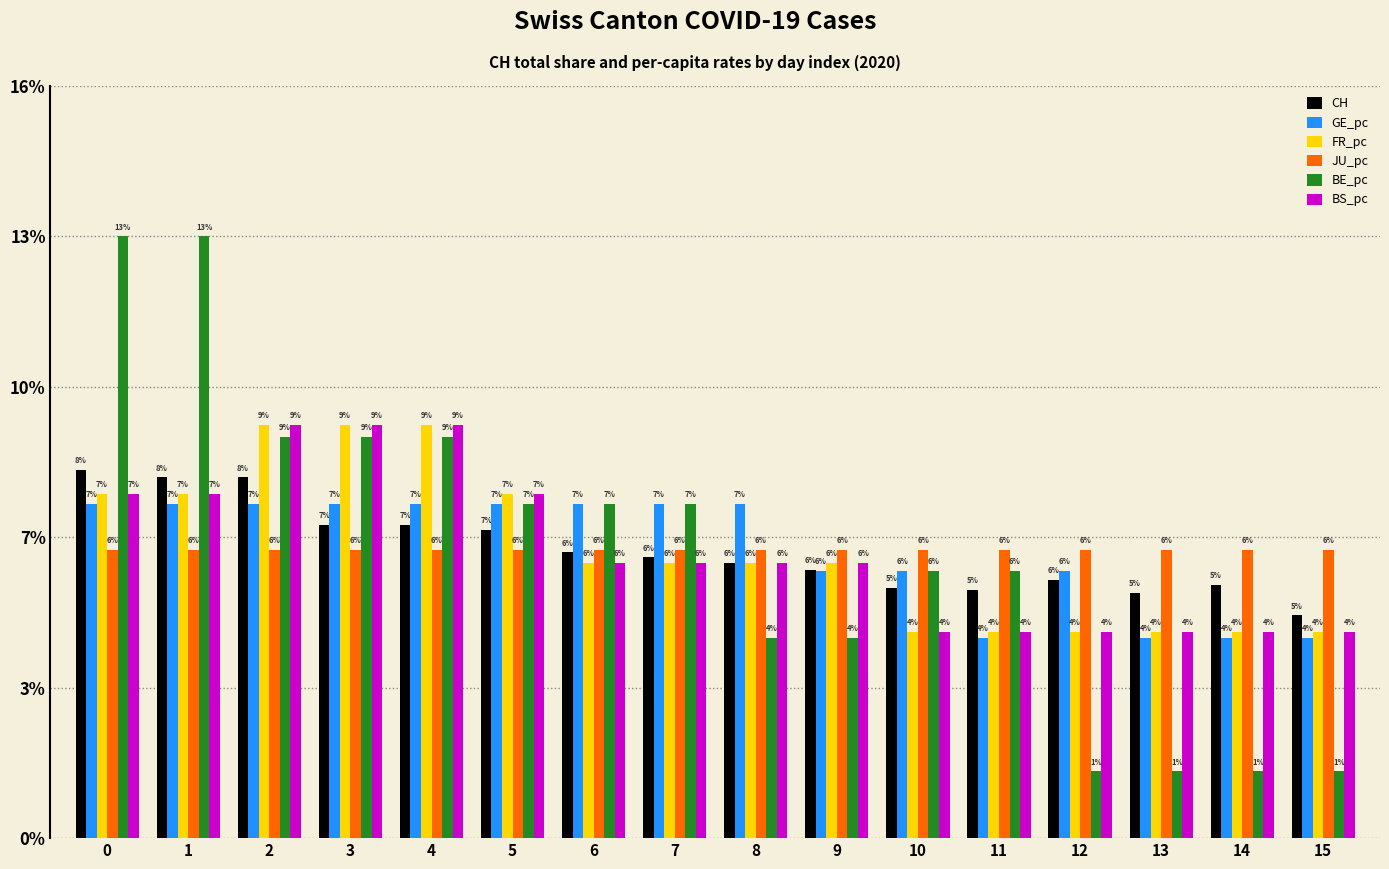

Reading left to right, list all the values displayed in this chart.

CH: 0=0.1	1=0.1	2=0.1	3=0.1	4=0.1	5=0.1	6=0.1	7=0.1	8=0.1	9=0.1	10=0.1	11=0.1	12=0.1	13=0.1	14=0.1	15=0.0
GE_pc: 0=0.1	1=0.1	2=0.1	3=0.1	4=0.1	5=0.1	6=0.1	7=0.1	8=0.1	9=0.1	10=0.1	11=0.0	12=0.1	13=0.0	14=0.0	15=0.0
FR_pc: 0=0.1	1=0.1	2=0.1	3=0.1	4=0.1	5=0.1	6=0.1	7=0.1	8=0.1	9=0.1	10=0.0	11=0.0	12=0.0	13=0.0	14=0.0	15=0.0
JU_pc: 0=0.1	1=0.1	2=0.1	3=0.1	4=0.1	5=0.1	6=0.1	7=0.1	8=0.1	9=0.1	10=0.1	11=0.1	12=0.1	13=0.1	14=0.1	15=0.1
BE_pc: 0=0.1	1=0.1	2=0.1	3=0.1	4=0.1	5=0.1	6=0.1	7=0.1	8=0.0	9=0.0	10=0.1	11=0.1	12=0.0	13=0.0	14=0.0	15=0.0
BS_pc: 0=0.1	1=0.1	2=0.1	3=0.1	4=0.1	5=0.1	6=0.1	7=0.1	8=0.1	9=0.1	10=0.0	11=0.0	12=0.0	13=0.0	14=0.0	15=0.0